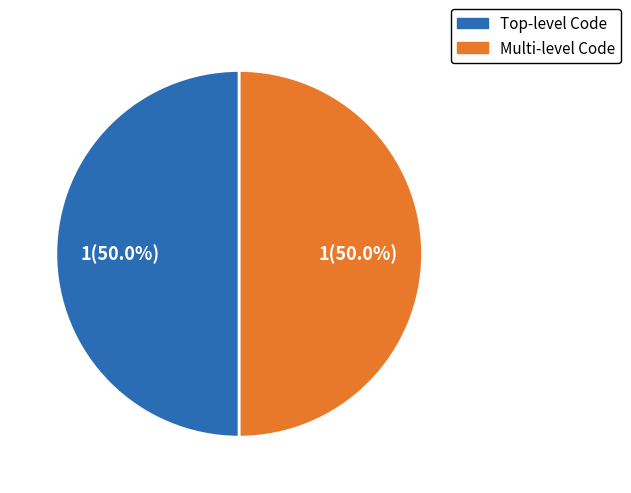

What percentage is NOT represented by Multi-level Code?

50.0%